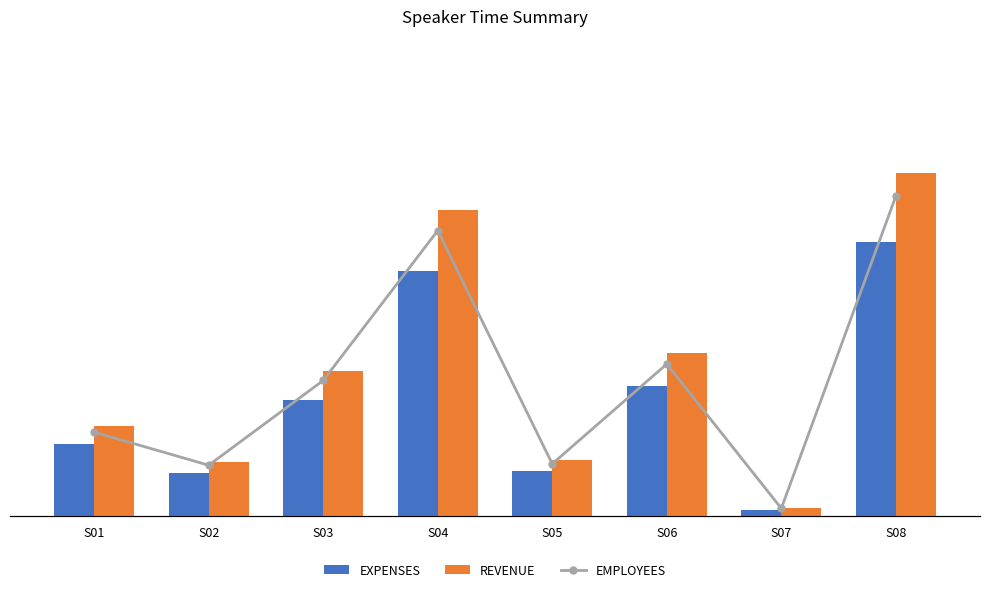

The value of EMPLOYEES at S04 is 638.4. True or false?

False